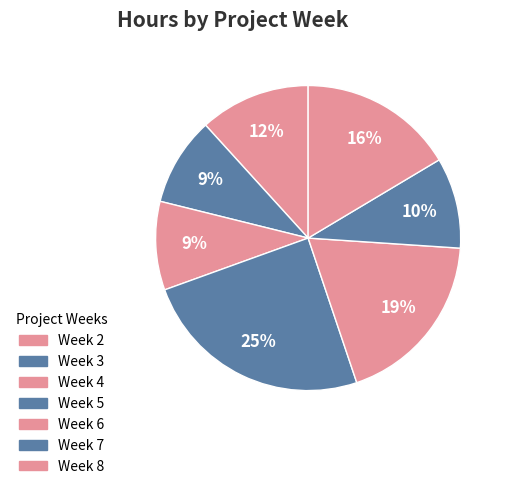

How many segments does this pie chart have?

7